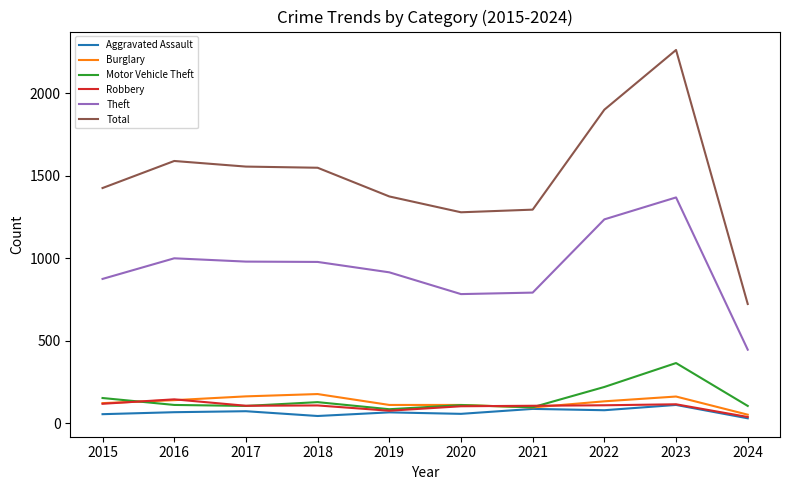

True or false: Total has a value of 560 at 2017.

False